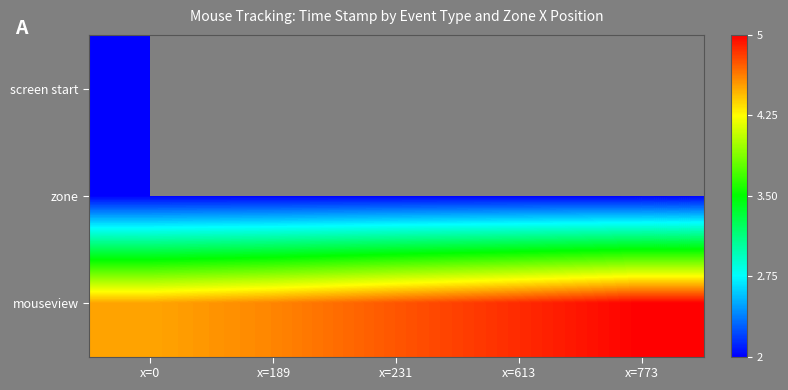

True or false: zone has a value of 0.6 at x=0.

False